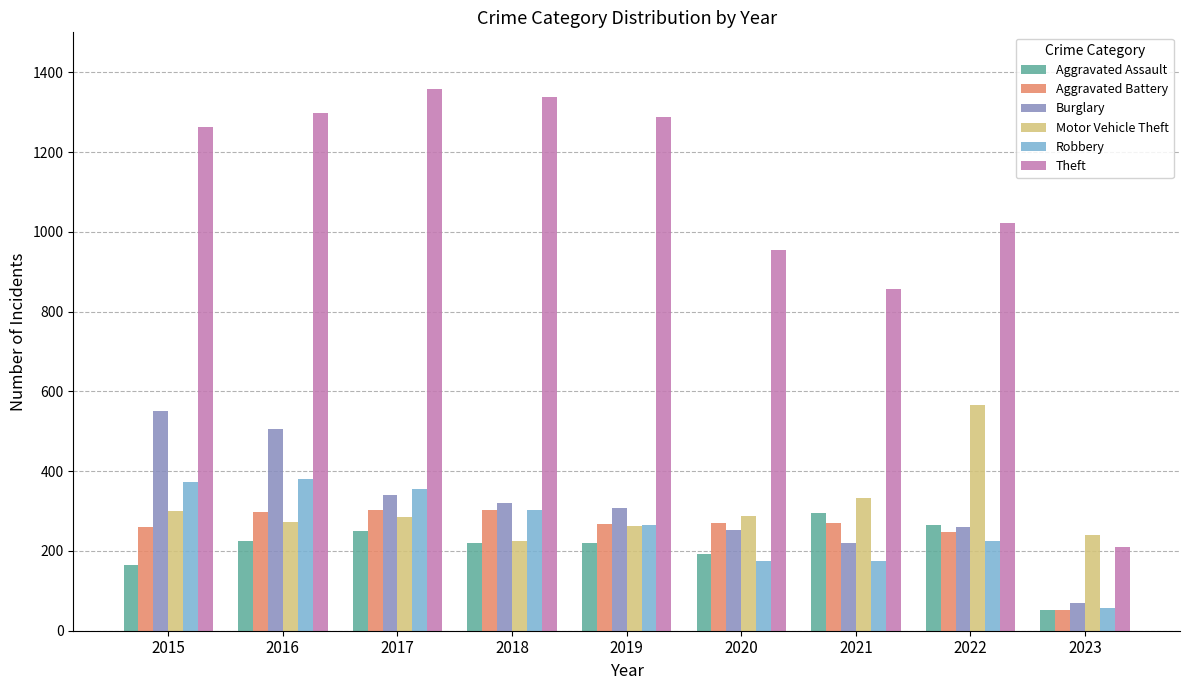

What is the difference between the Burglary values at 2017 and 2022?

78